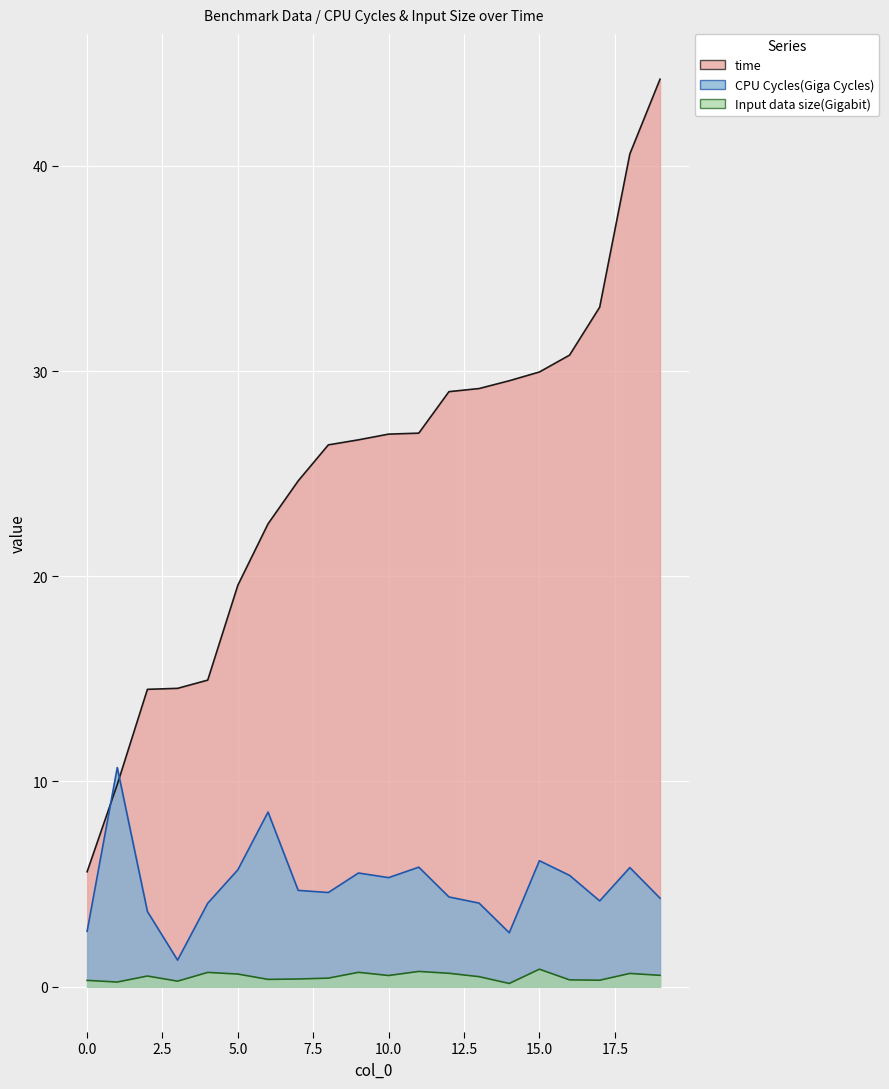

What is the sum of the time values at 2 and 13?

43.6